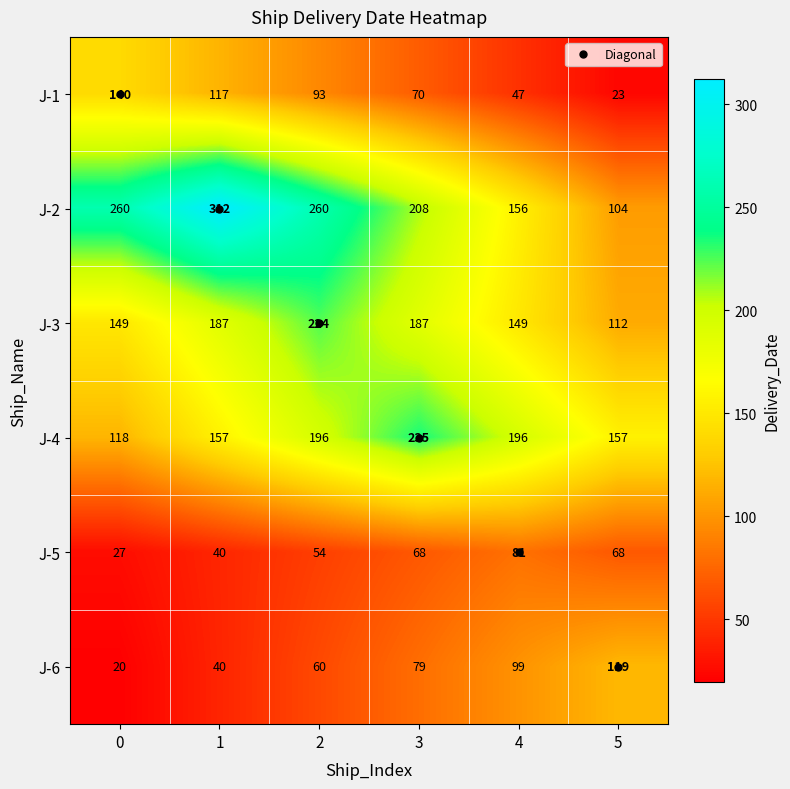

What is the minimum value shown in the chart?

20